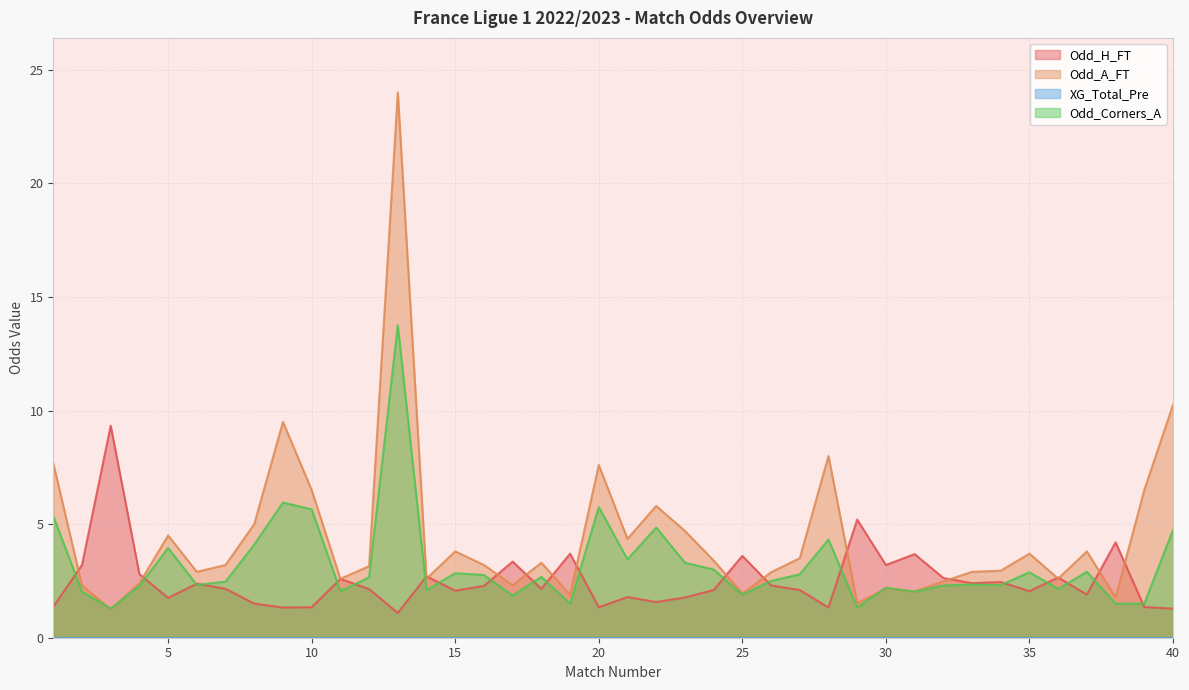

At how many categories does at least one series exceed 17?

1